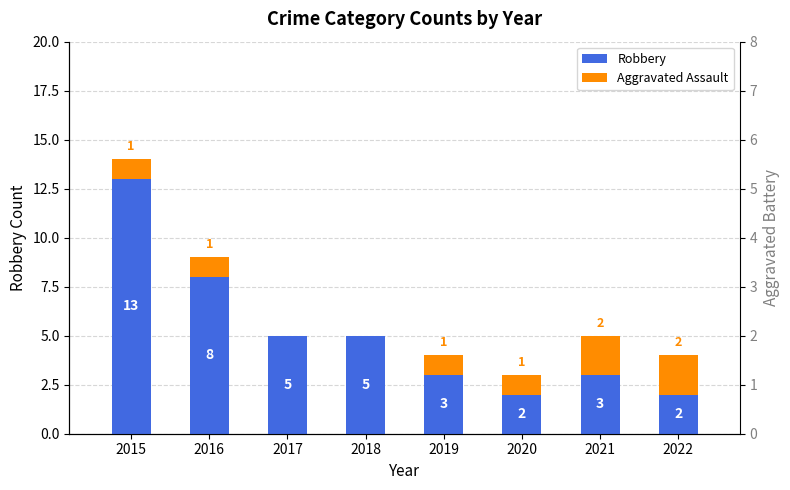

What is the difference between the highest and lowest values at 2018?

5